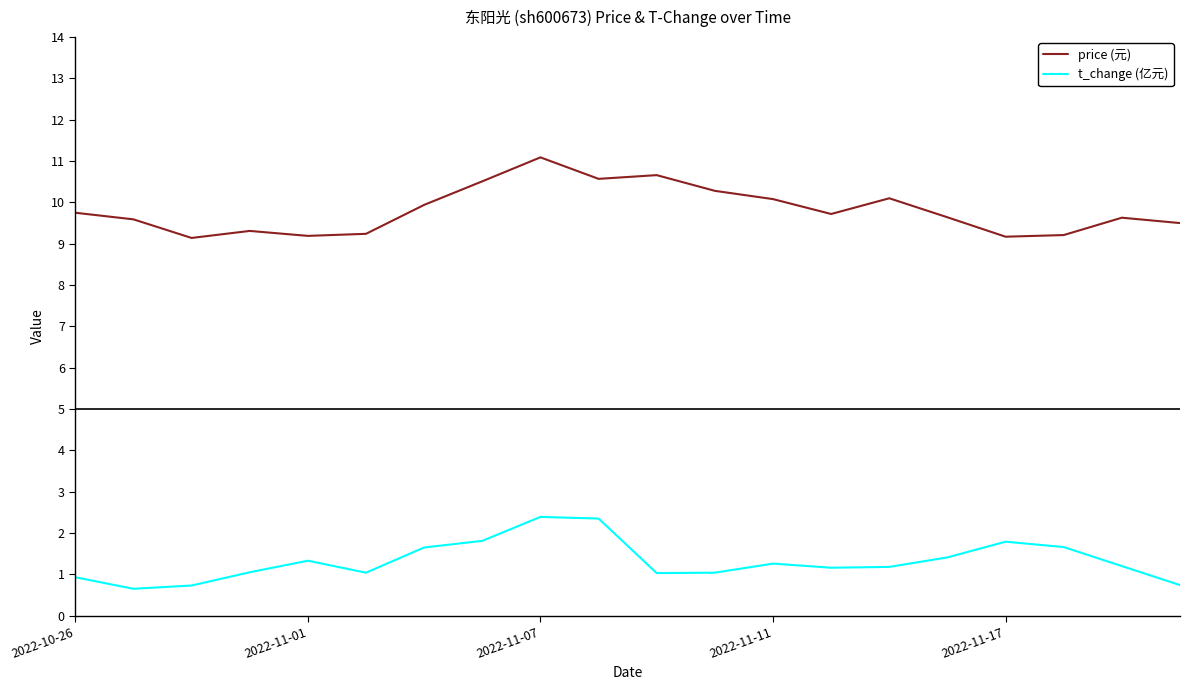

List the series in order of their overall mean, lowest first.

t_change (亿元), price (元)